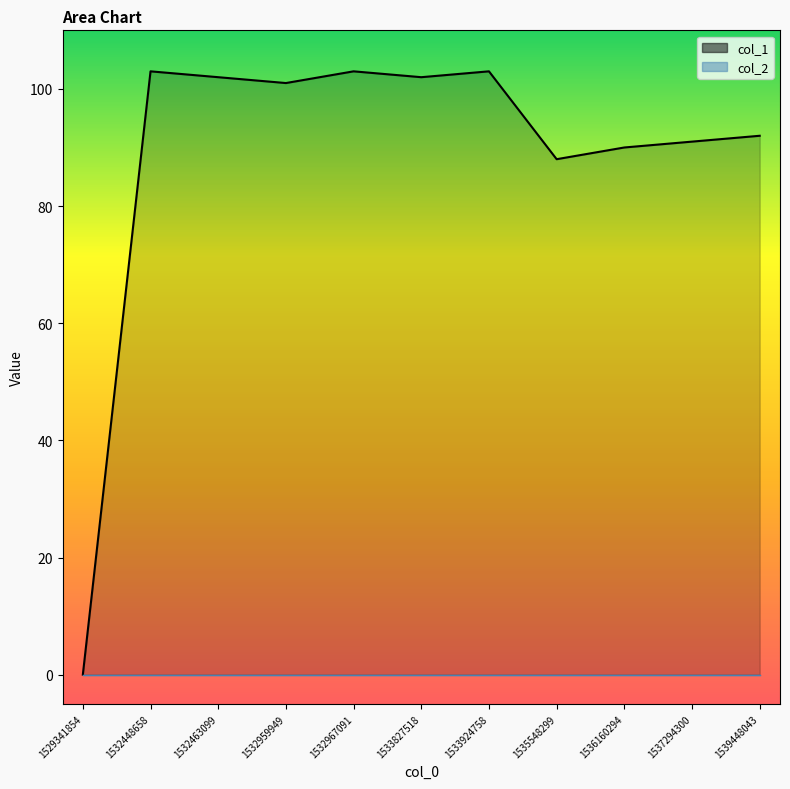

At which label is the value closest to 51?

1535548299